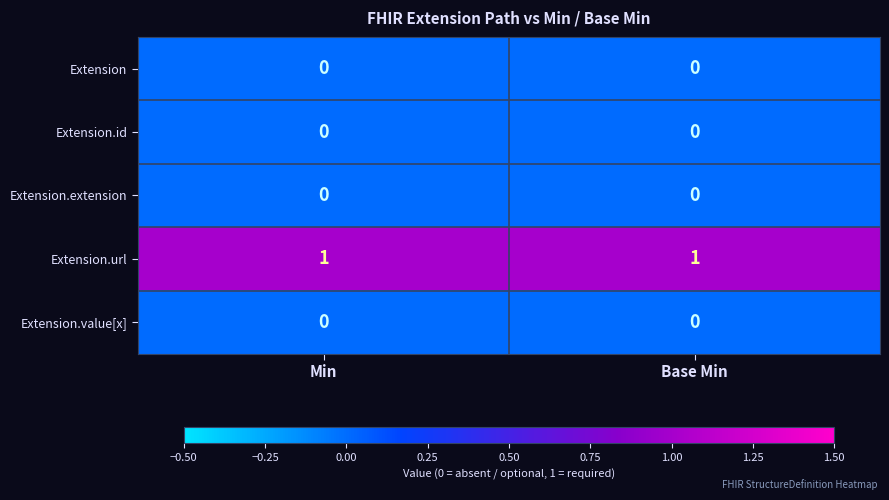

What is the maximum value shown in the chart?

1